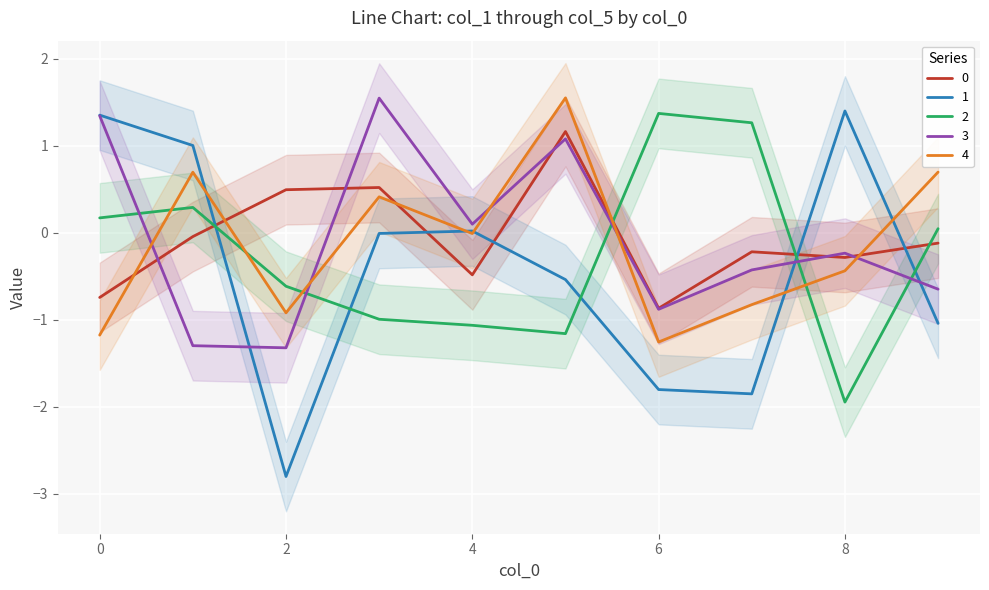

At which label is 0 closest to 0?

1